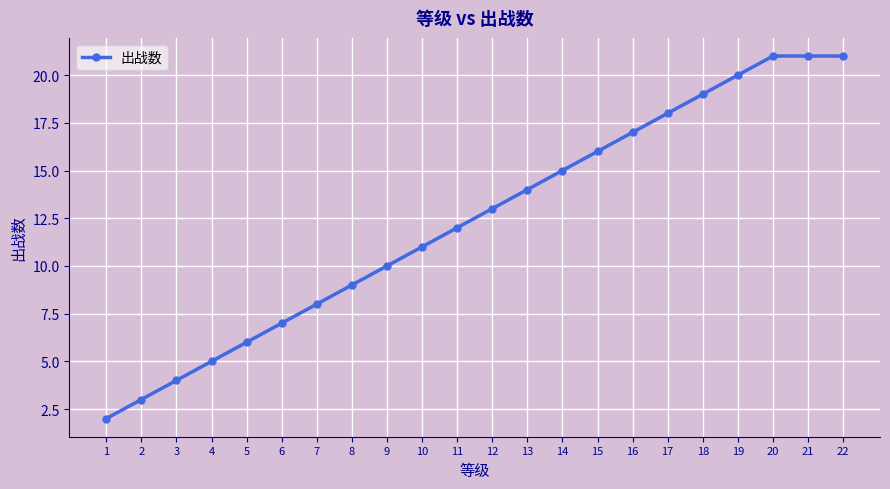

What is the value of the 6th point from the left?

7